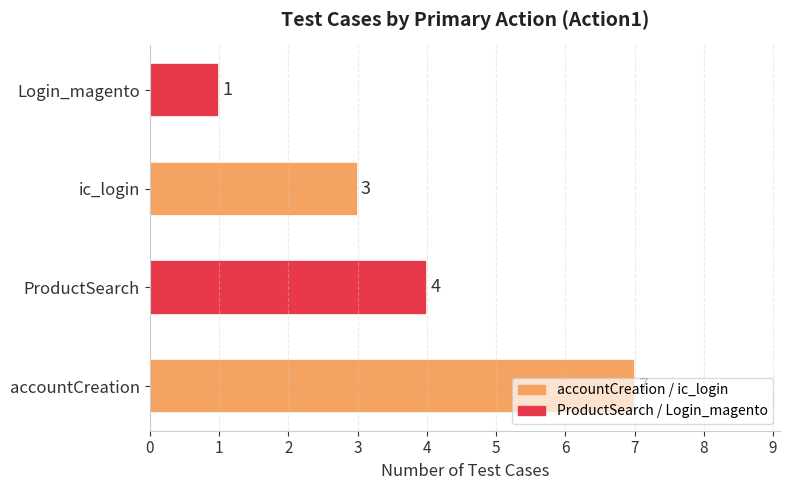

Count the values in the range 3 to 7.

3